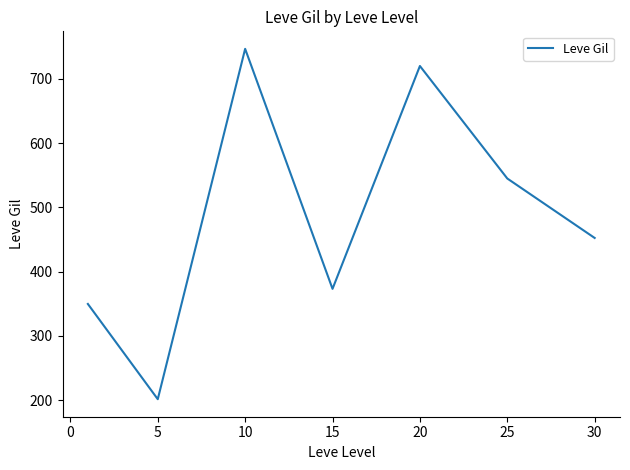

How many interior local valleys (lower than both neighbors) does the data have?

2